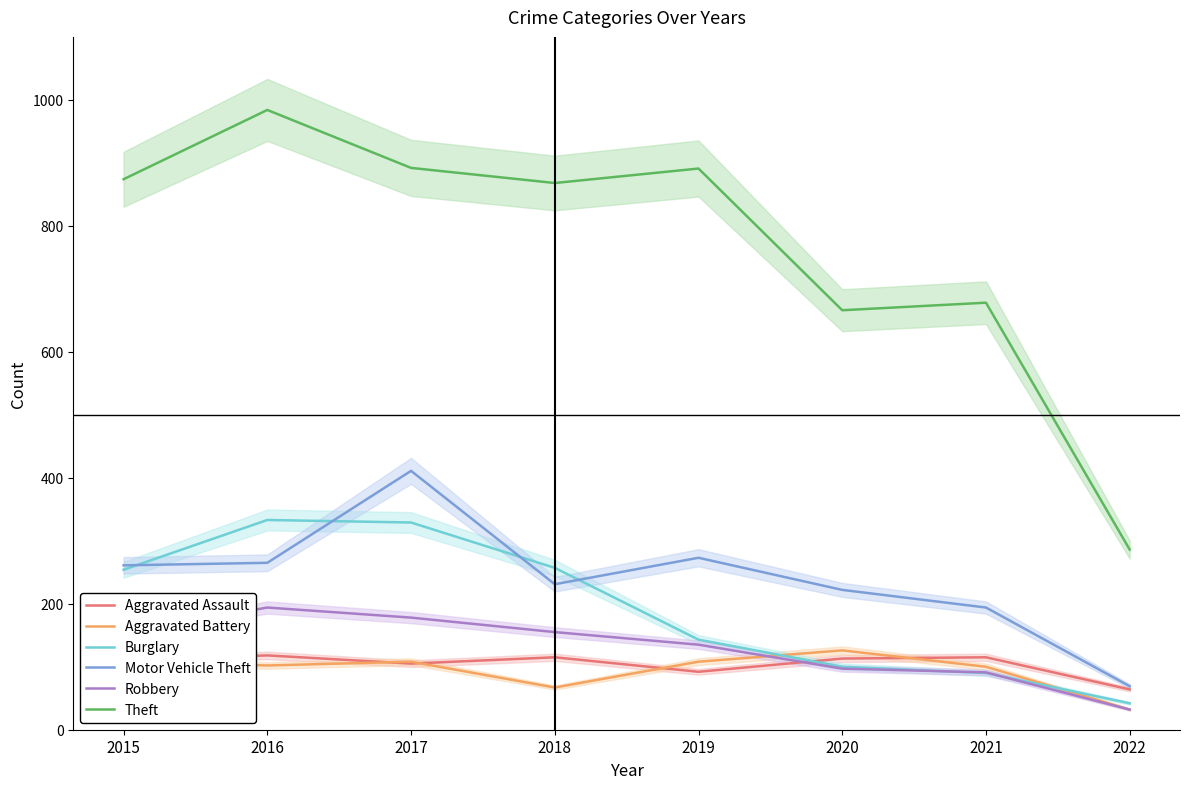

Reading right to left, extract all data points from this chart.

Aggravated Assault: 64	115	113	92	115	105	118	110
Aggravated Battery: 32	100	126	108	67	108	102	108
Burglary: 42	90	100	143	257	329	333	254
Motor Vehicle Theft: 69	194	222	273	231	411	265	261
Robbery: 32	91	97	135	155	178	194	154
Theft: 286	678	666	891	868	892	984	874